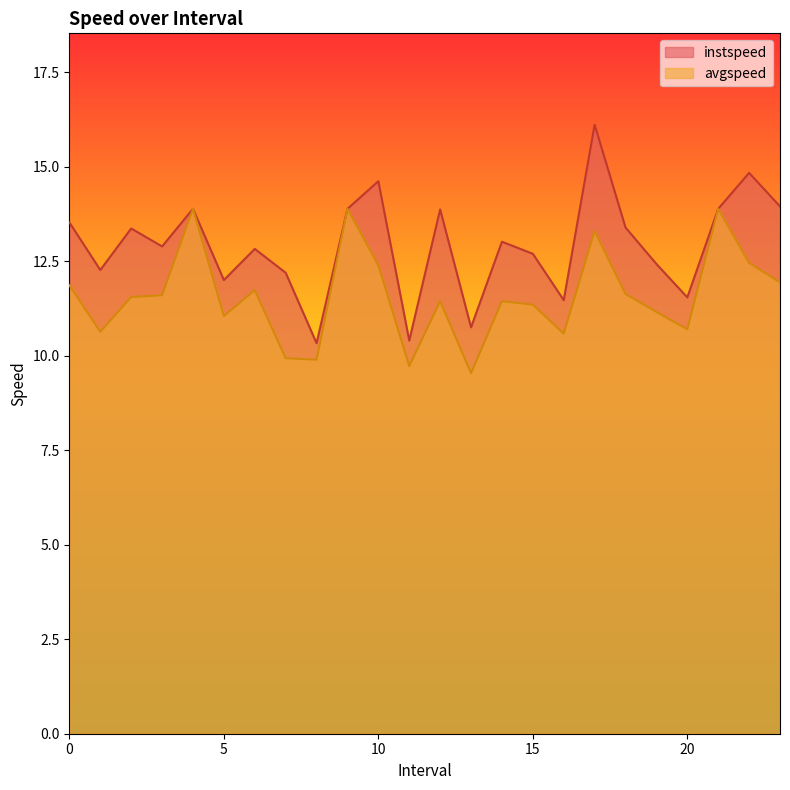

How many lines are shown in the chart?

2